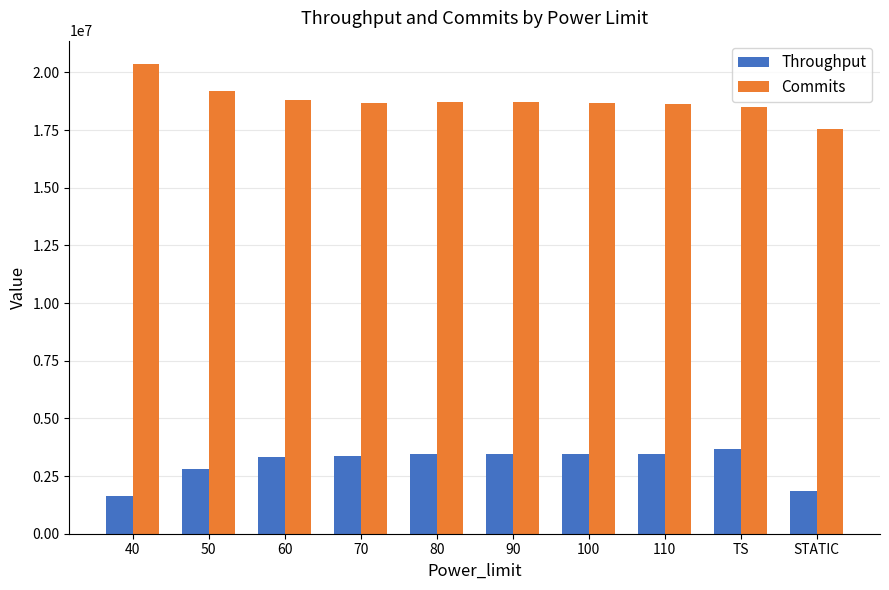

What is the sum of all Commits values?

187820848.7